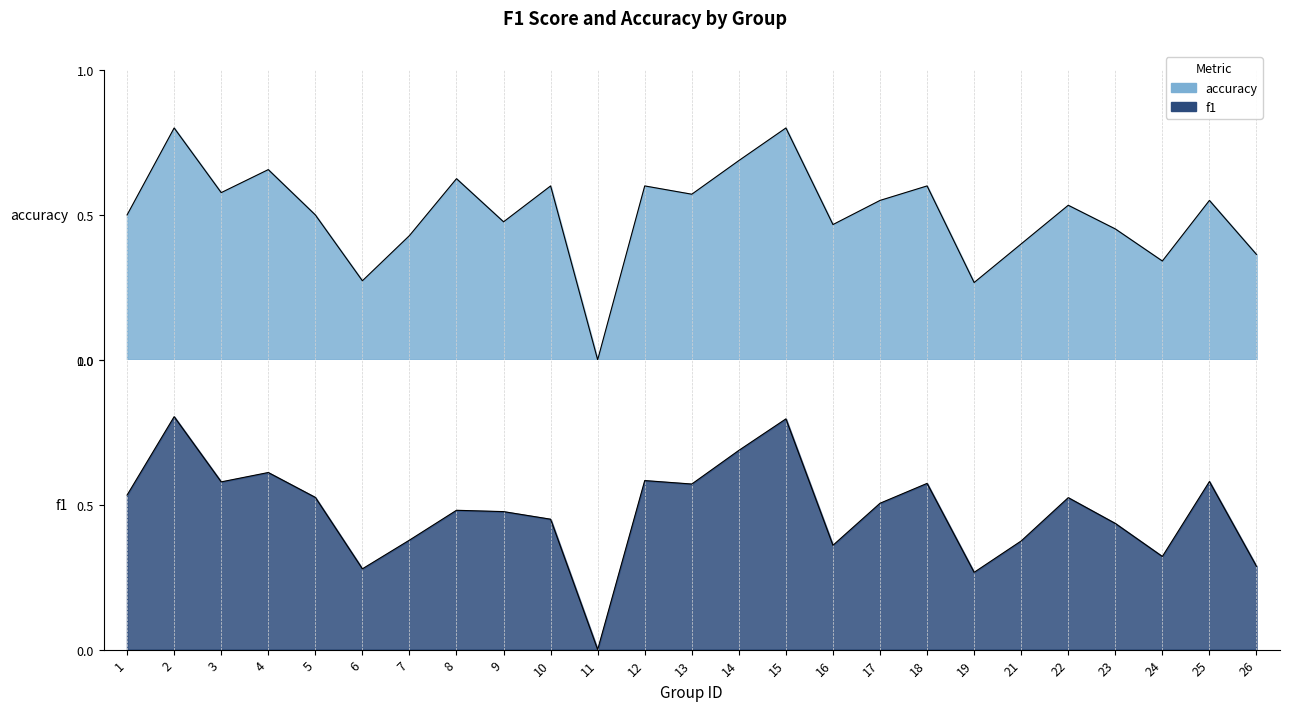

Rank the series by their maximum value, from lowest to highest.

accuracy, f1